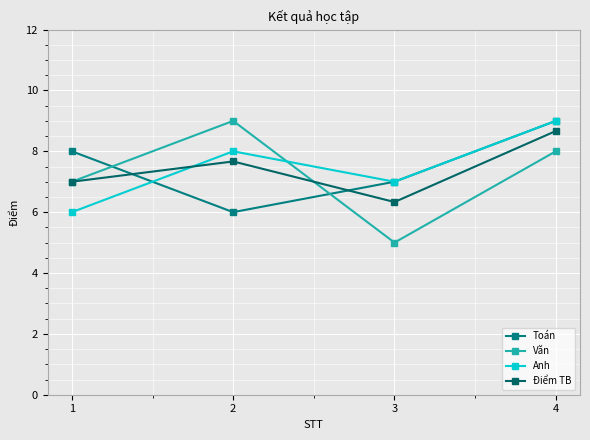

Is the value of Điểm TB at 1 greater than the value of Văn at 1?

No